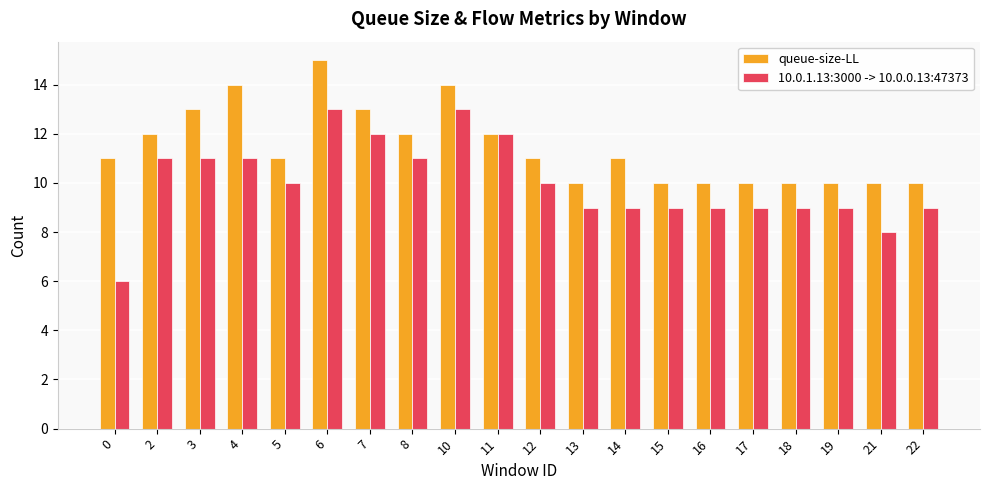

Reading right to left, list all the values displayed in this chart.

queue-size-LL: 22=10	21=10	19=10	18=10	17=10	16=10	15=10	14=11	13=10	12=11	11=12	10=14	8=12	7=13	6=15	5=11	4=14	3=13	2=12	0=11
10.0.1.13:3000 -> 10.0.0.13:47373: 22=9	21=8	19=9	18=9	17=9	16=9	15=9	14=9	13=9	12=10	11=12	10=13	8=11	7=12	6=13	5=10	4=11	3=11	2=11	0=6